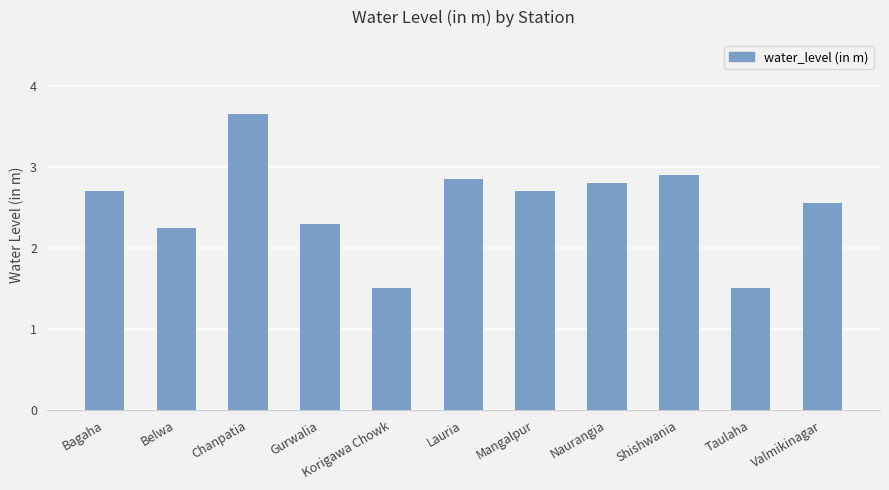

Does the chart contain any negative values?

No